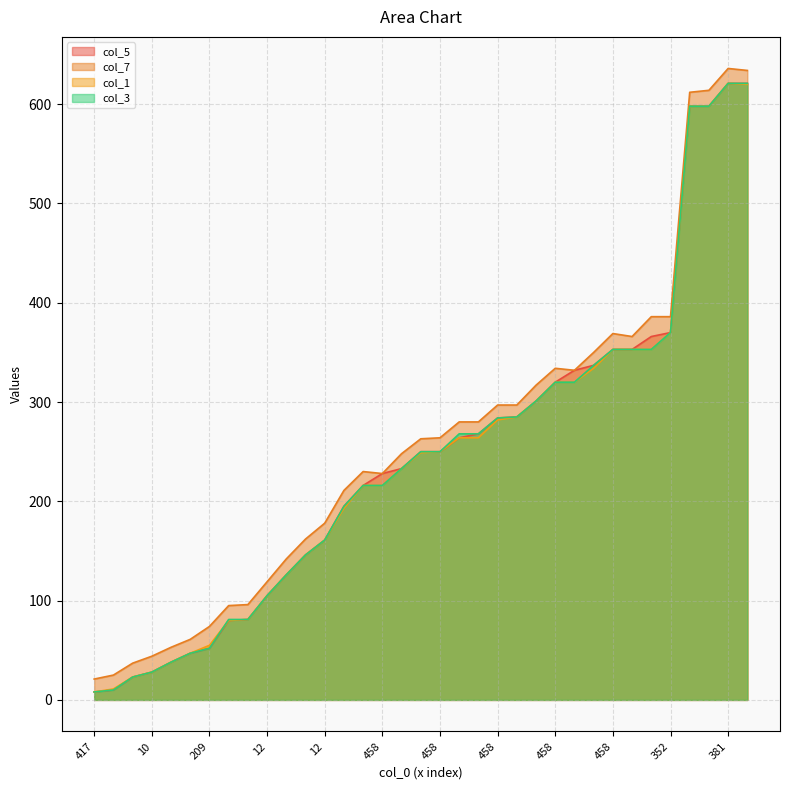

What is the maximum value shown in the chart?

636